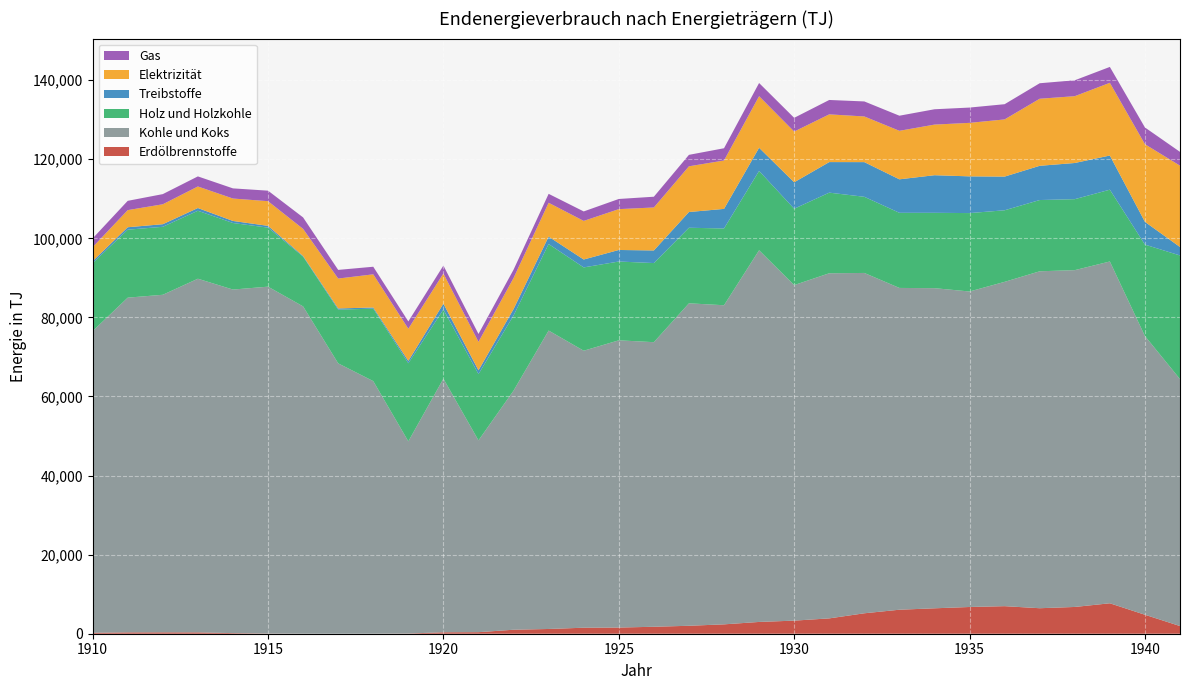

Reading left to right, what are all the values shown in this chart?

Erdölbrennstoffe: 240	340	350	340	150	41	12	3	10	49	370	390	1010	1200	1520	1560	1760	2010	2370	2980	3310	3880	5170	6070	6430	6760	6970	6450	6770	7700	4800	1940
Kohle und Koks: 76310	84660	85380	89450	86900	87740	82780	68380	63880	48610	64140	48510	60480	75480	70060	72650	71980	81560	80710	94010	84870	87290	86080	81390	80970	79800	82030	85220	85190	86450	70500	62460
Holz und Holzkohle: 17190	17190	17190	17190	16830	14930	12590	13580	18330	19750	17490	16760	18990	21880	21070	19930	20010	19110	19420	20060	19310	20390	19260	19000	19060	19830	18100	18020	17950	18160	23120	31270
Treibstoffe: 500	620	660	690	520	450	170	310	290	590	1490	960	1640	1870	2000	2920	3190	3980	4950	5860	6690	7730	8770	8470	9510	9290	8520	8660	9150	8640	5760	2140
Elektrizität: 3530	4330	5040	5450	5670	6240	6840	7560	8390	8140	7630	7200	7850	8570	9760	10330	10870	11560	12240	13050	12830	12070	11550	12270	12800	13530	14460	16960	16900	18390	19630	20570
Gas: 2220	2350	2570	2550	2570	2660	2900	2190	1920	1850	2000	2000	2110	2260	2400	2570	2720	2900	3100	3330	3470	3640	3800	3820	3880	3870	3850	3920	4020	4020	4240	3490